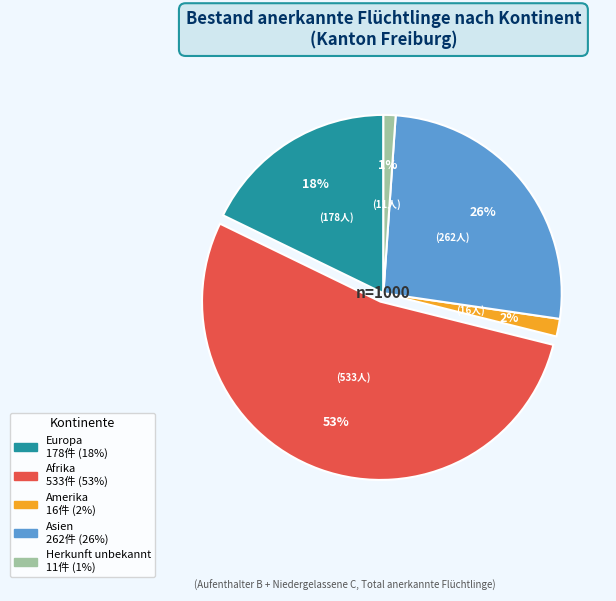

Is there any slice that represents more than half of the pie?

Yes